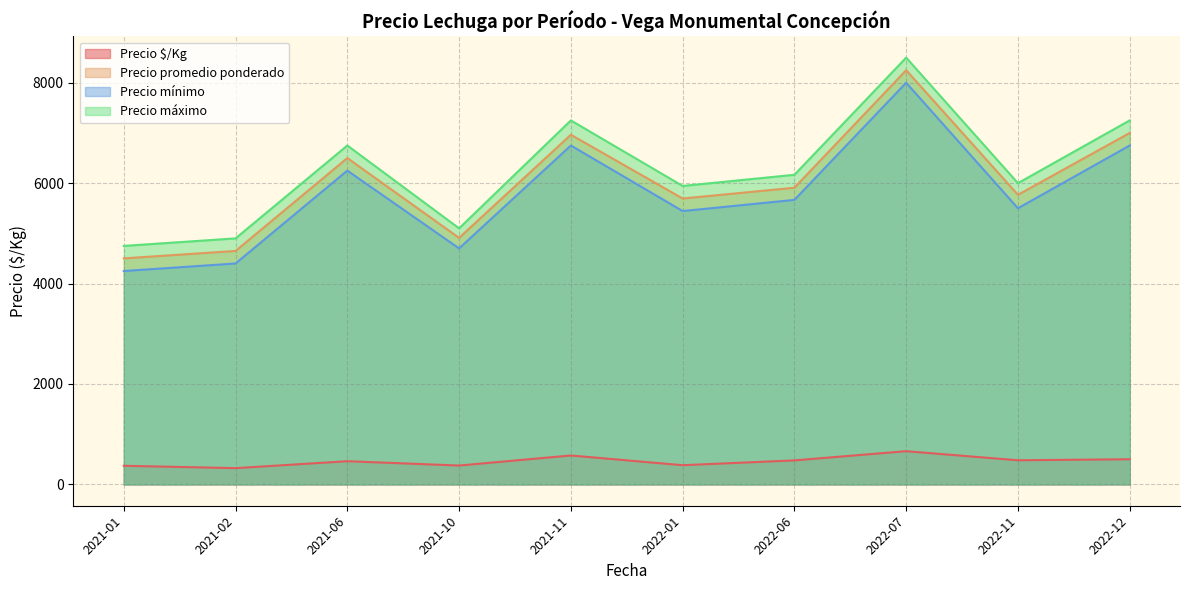

Is it true that Precio $/Kg equals 352 at 2021-11-04?

False